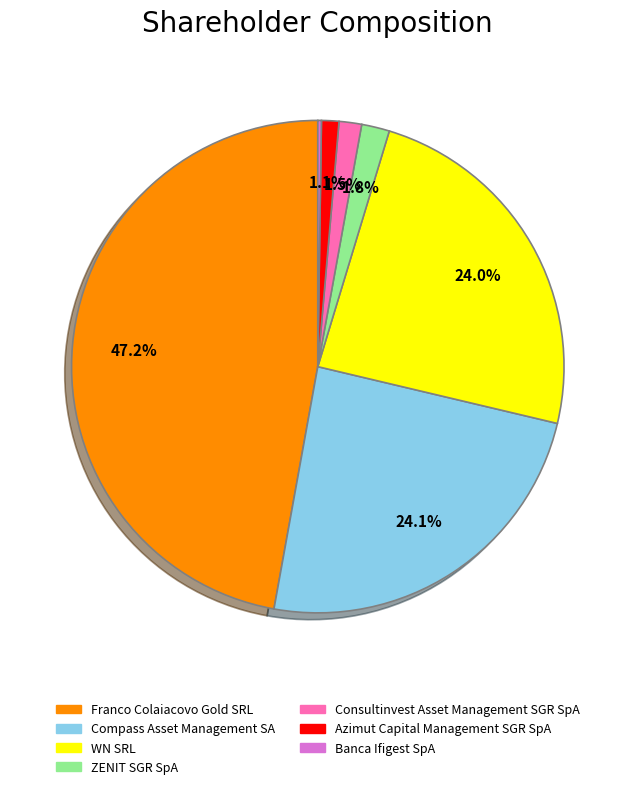

What is the ratio of the value at Franco Colaiacovo Gold SRL to the value at WN SRL?

2.0